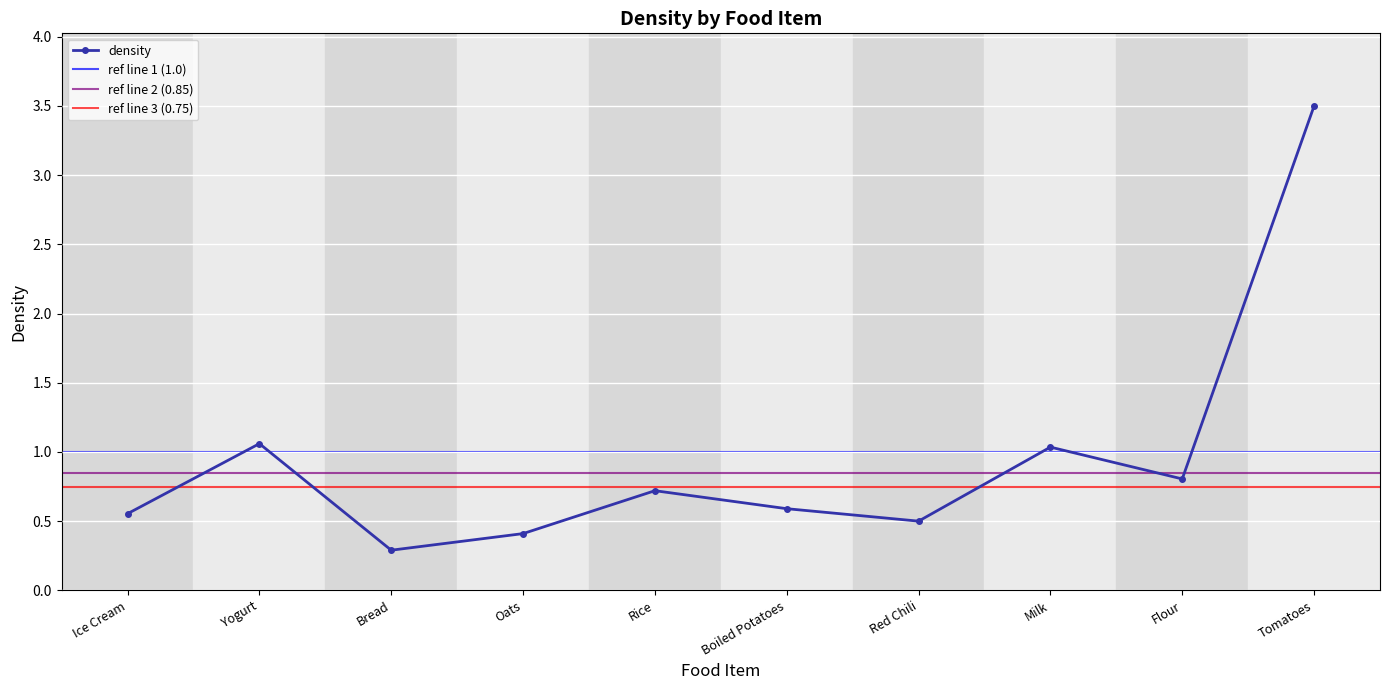

What position from the left is Oats?

4